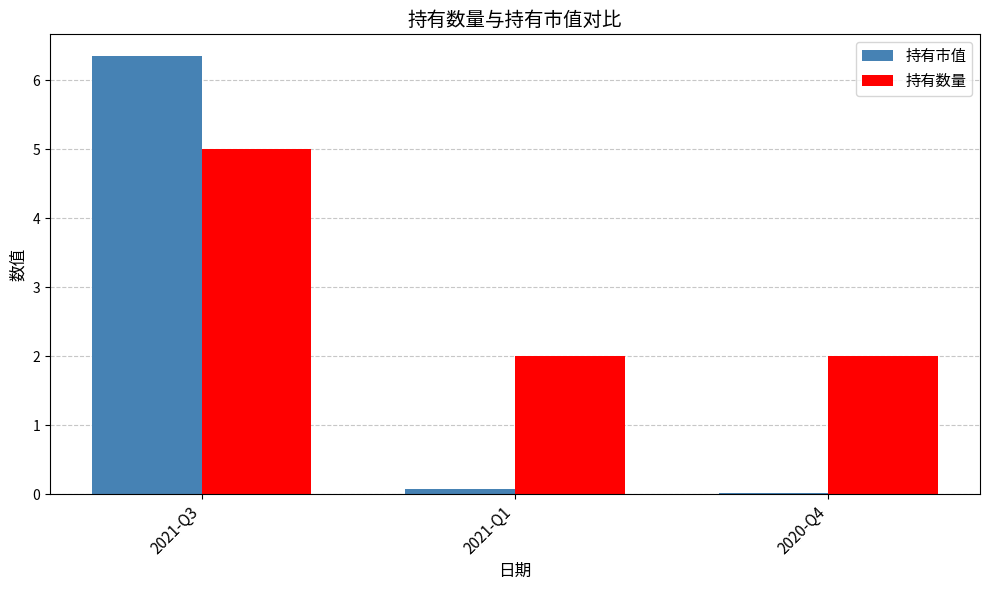

At which category is the sum across all series the highest?

2021-Q3